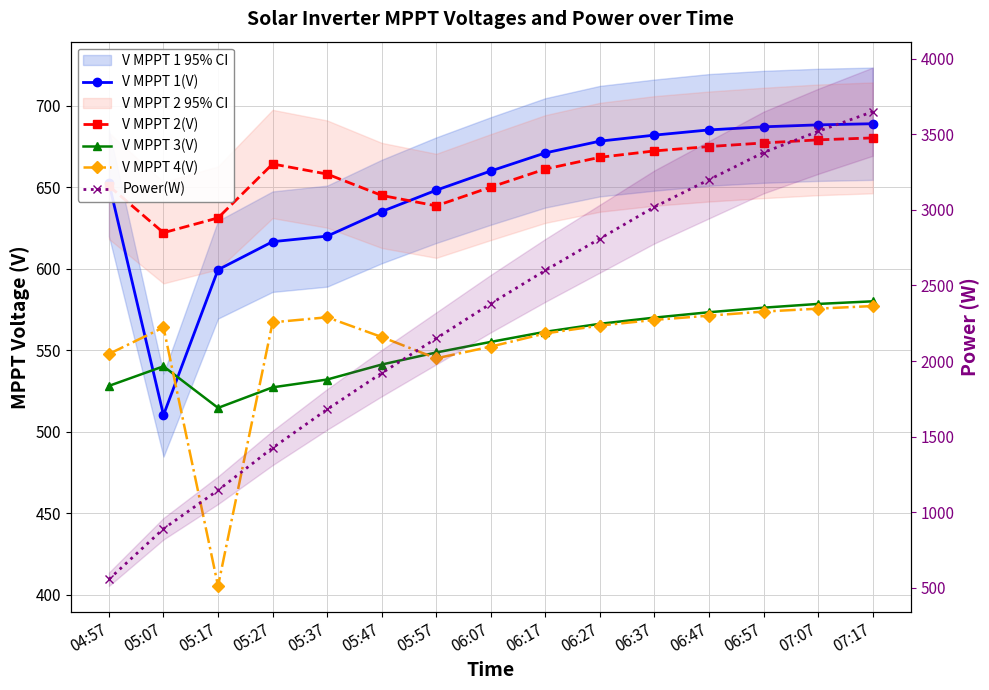

What is the minimum value shown in the chart?

405.4